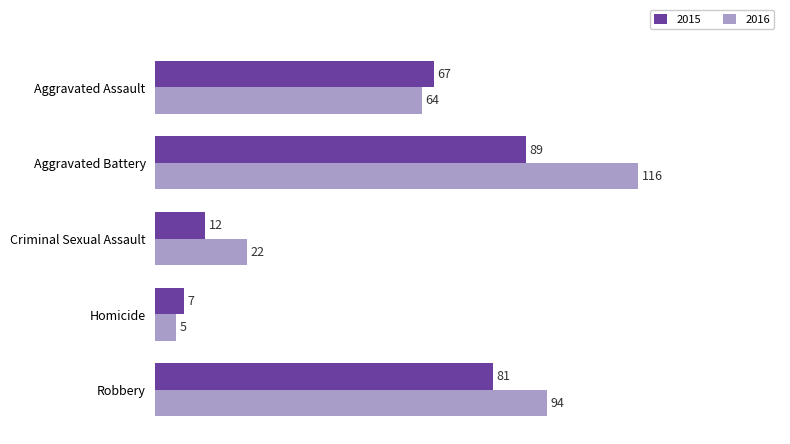

Rank the categories by 2015 value from highest to lowest.

Aggravated Battery, Robbery, Aggravated Assault, Criminal Sexual Assault, Homicide